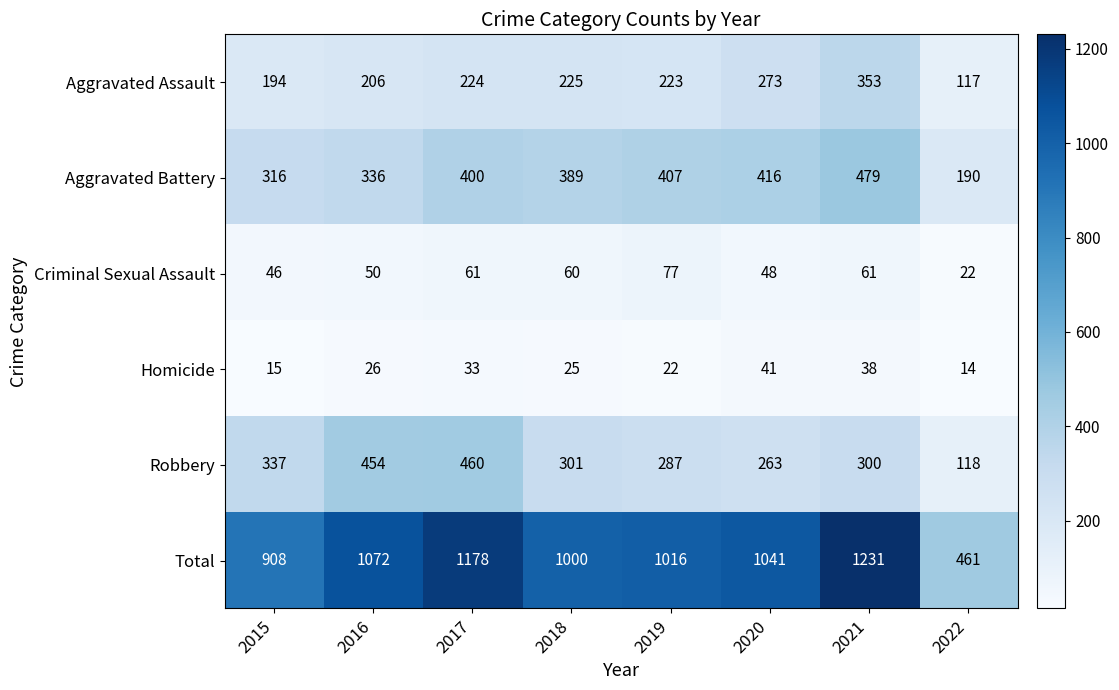

True or false: Total has a value of 1072 at 2016.

True